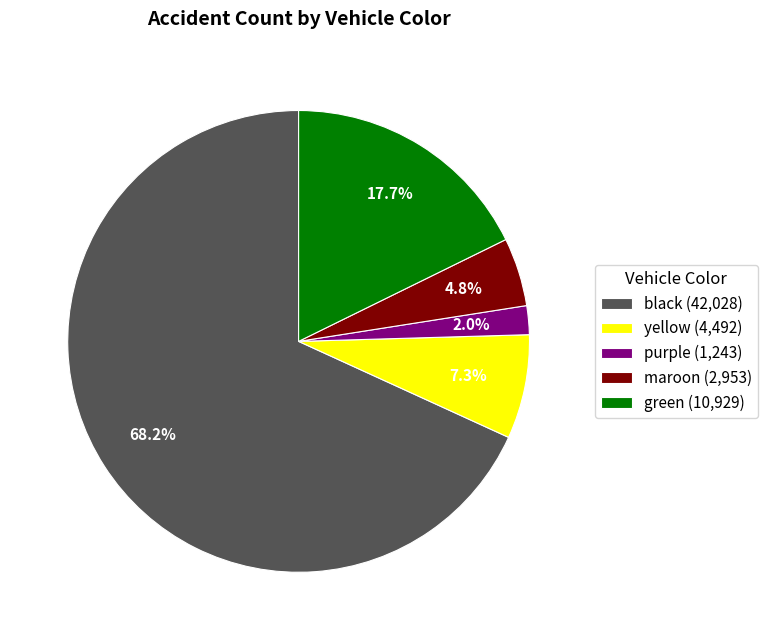

Which slice represents more than half of the pie?

black